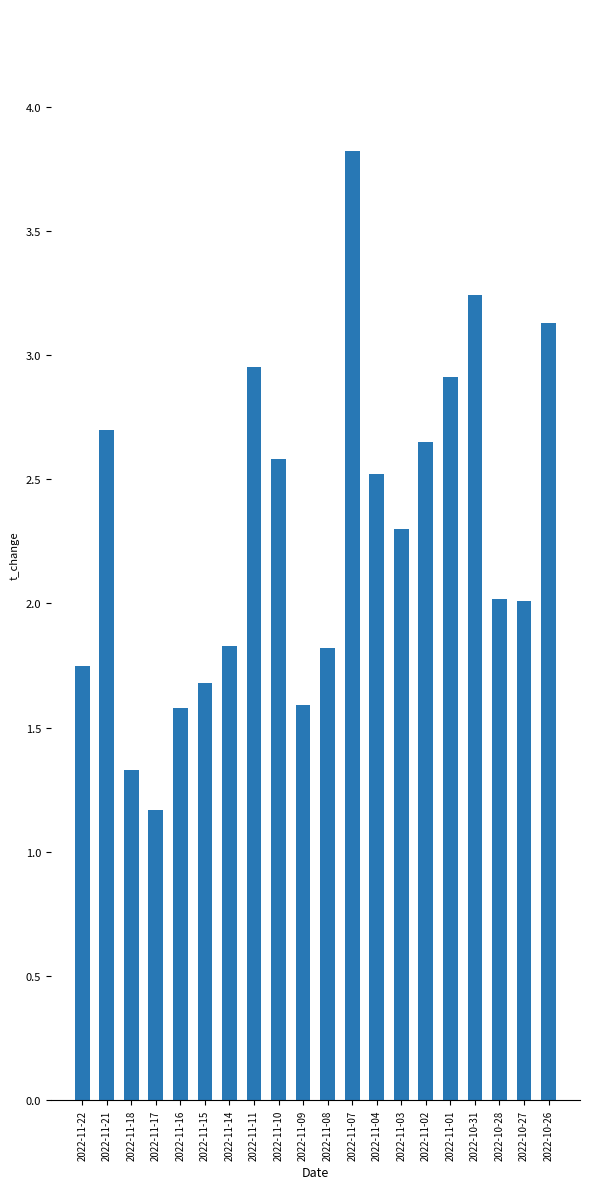

Is it true that the value at 2022-10-26 is 3.1?

True